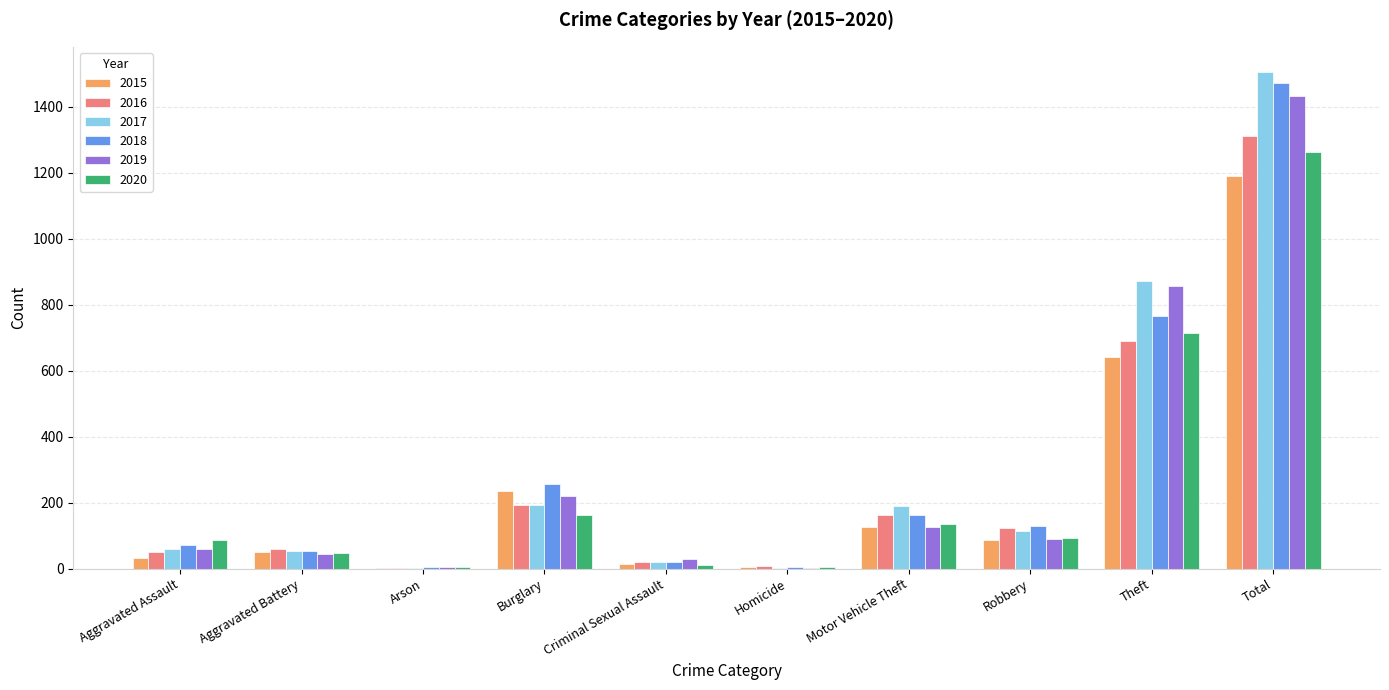

Which category has the highest value in the 2018 series?

Total